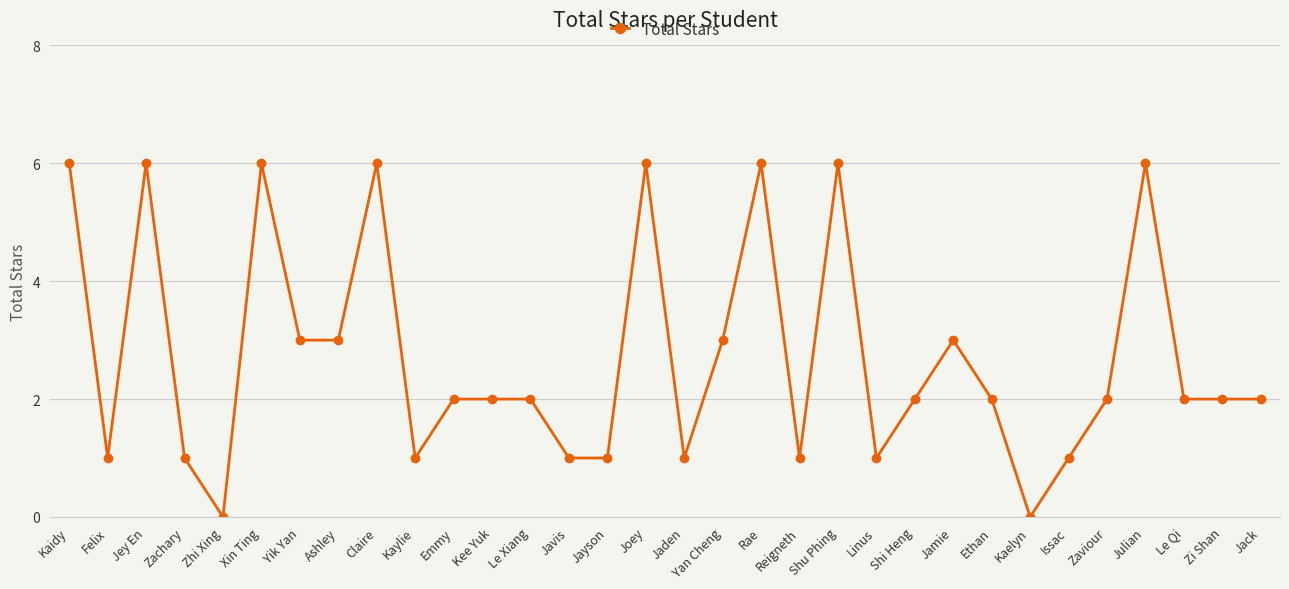

What is the greatest value displayed?

6